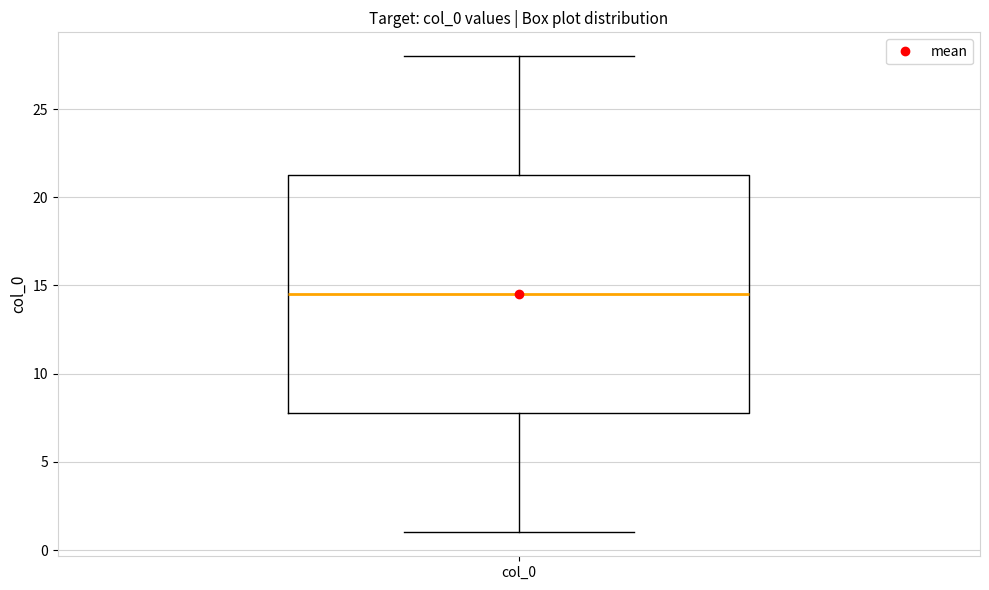

Read this box plot against the y-axis: the position of the median line, the range covered by the box, and the ends of both whiskers. The values are not printed on the chart, so give them approximately, as read against the axis.

median 14.5, box 8.0 to 21.5, whiskers 1.0 to 28.0